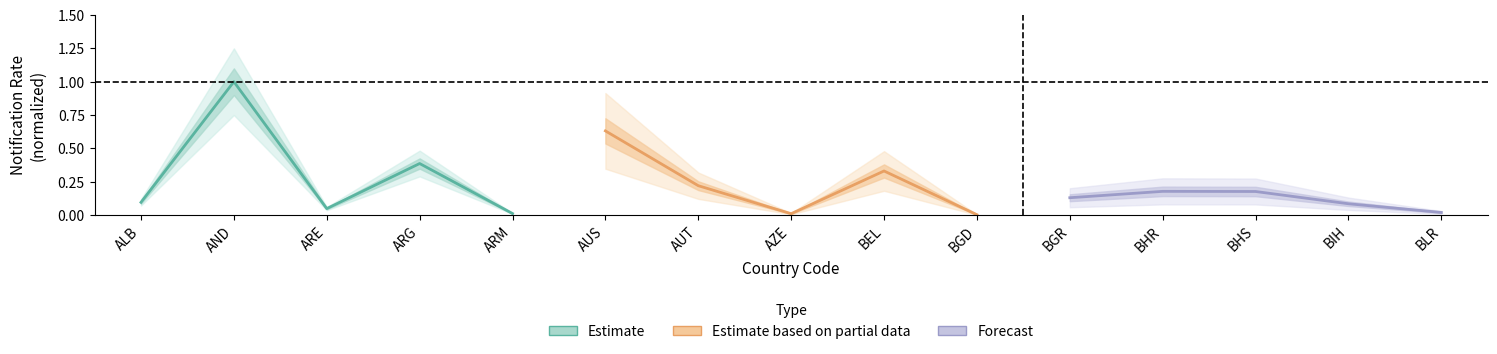

What are all the series names shown in the legend?

Estimate, Estimate based on partial data, Forecast